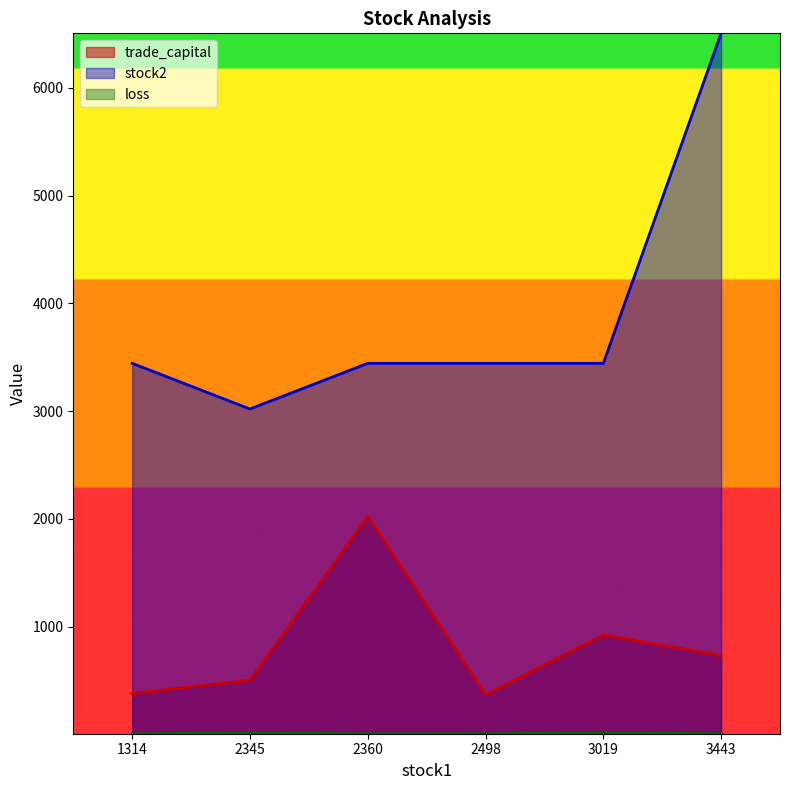

How many lines are shown in the chart?

3